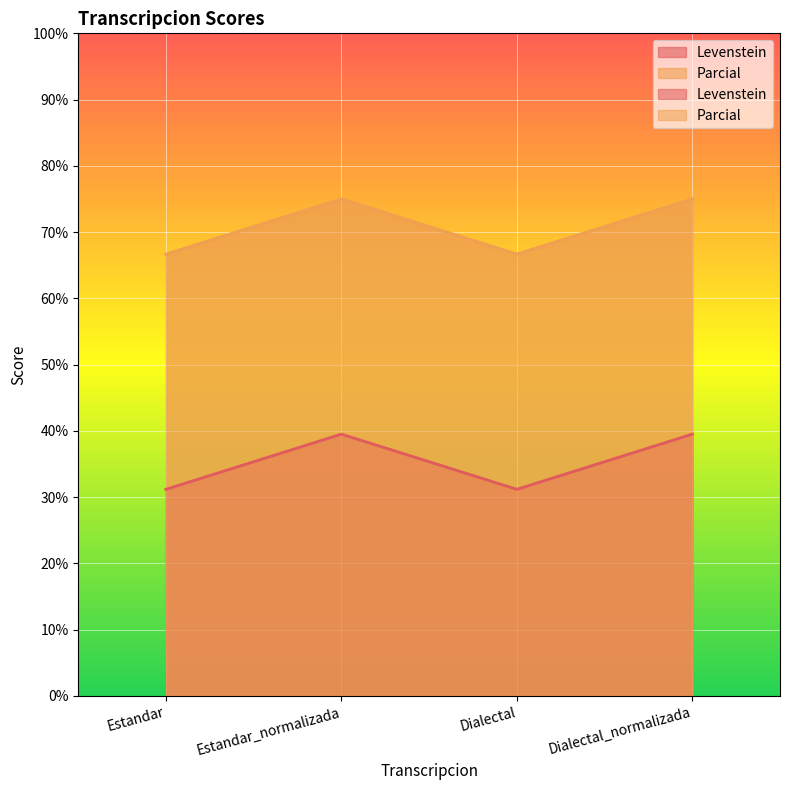

Reading left to right, transcribe all the data shown in this chart.

Levenstein: Estandar=31.2	Estandar_normalizada=39.5	Dialectal=31.2	Dialectal_normalizada=39.5
Parcial: Estandar=66.7	Estandar_normalizada=75.0	Dialectal=66.7	Dialectal_normalizada=75.0